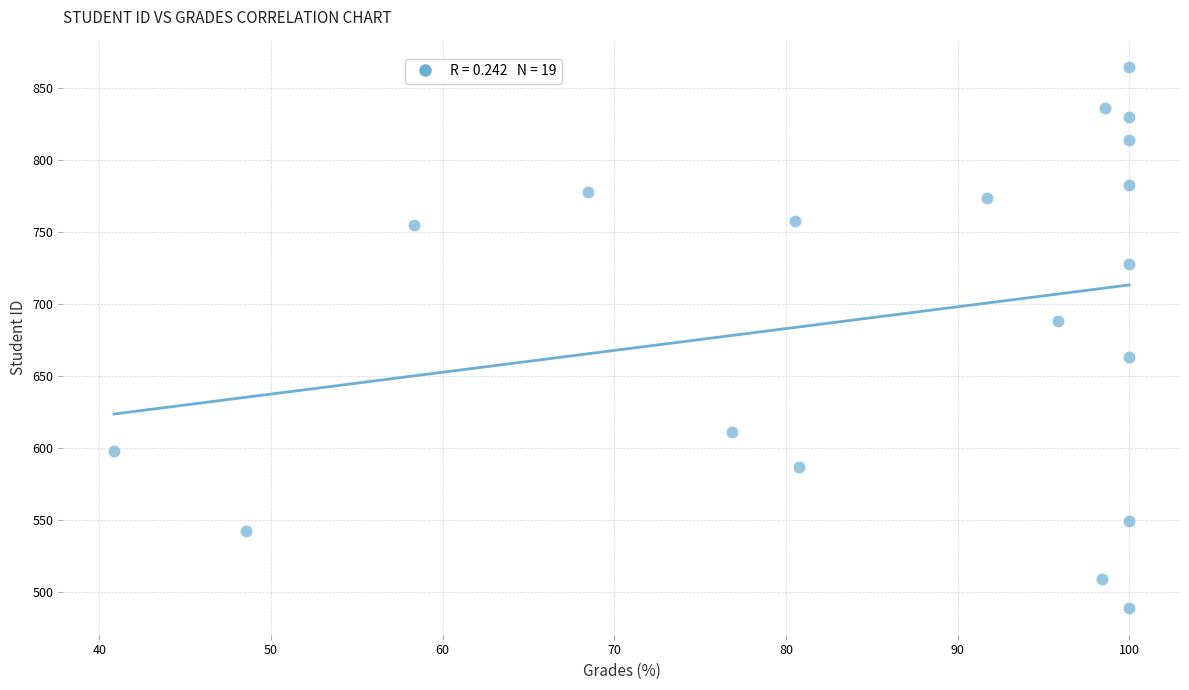

What is the range of Y values (max minus min)?

376